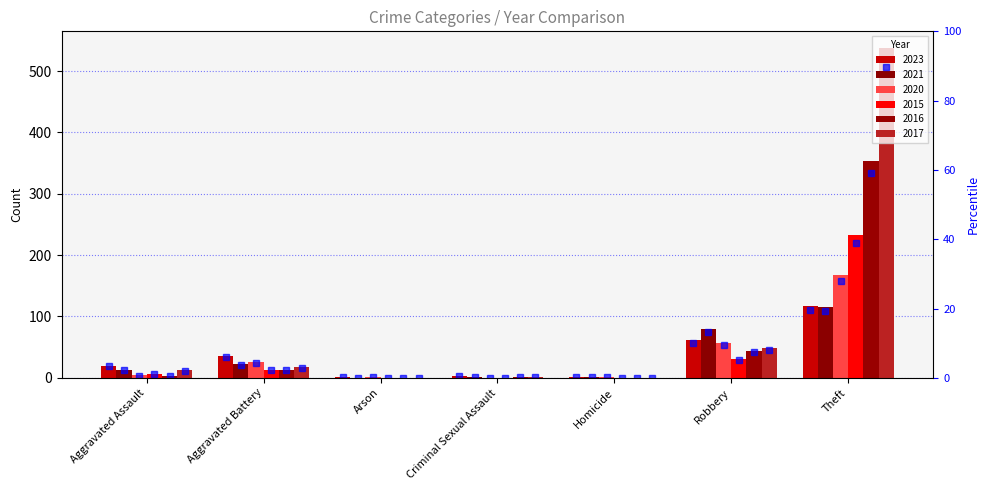

What is the highest value of the 2023 series?

117